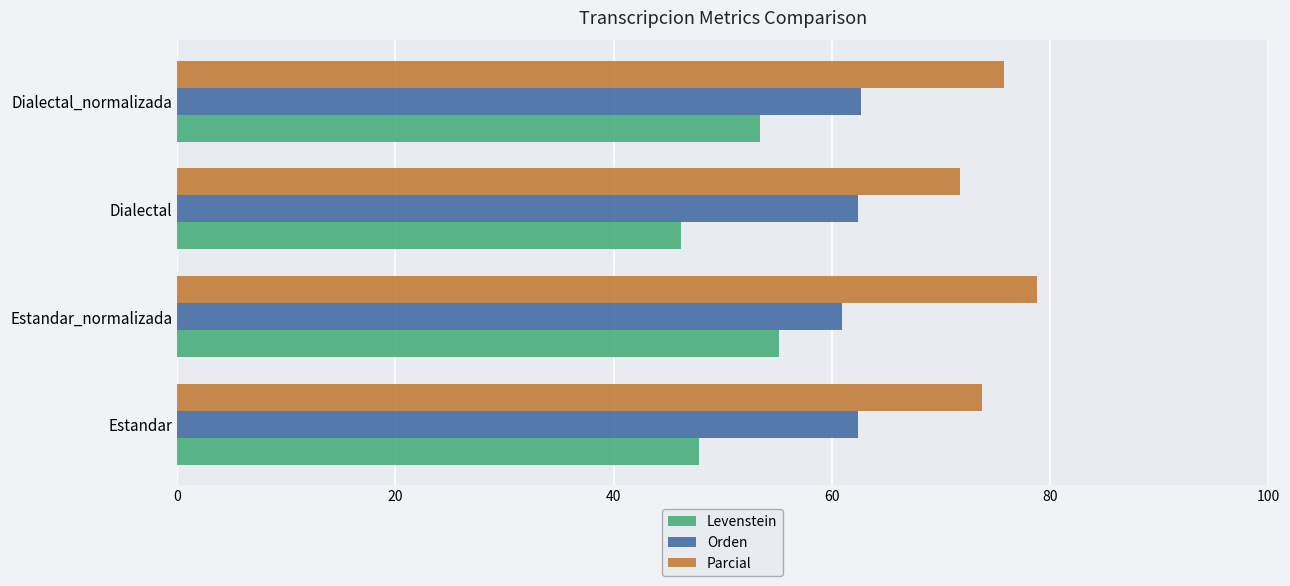

What is the lowest value of the Levenstein series?

46.2